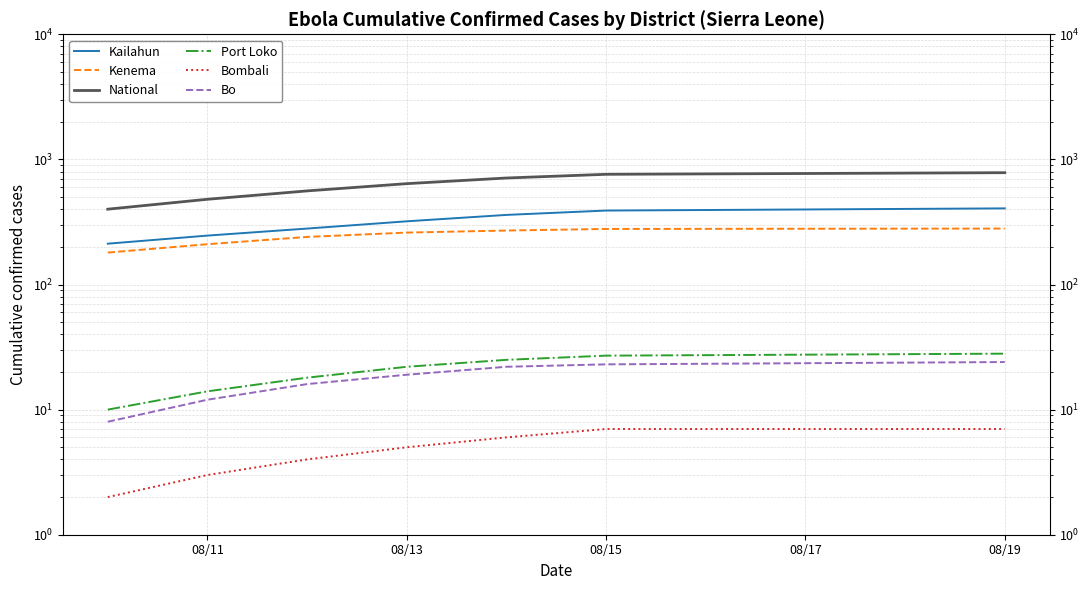

Rank the series at 08/11 from lowest to highest value.

Bombali, Bo, Port Loko, Kenema, Kailahun, National